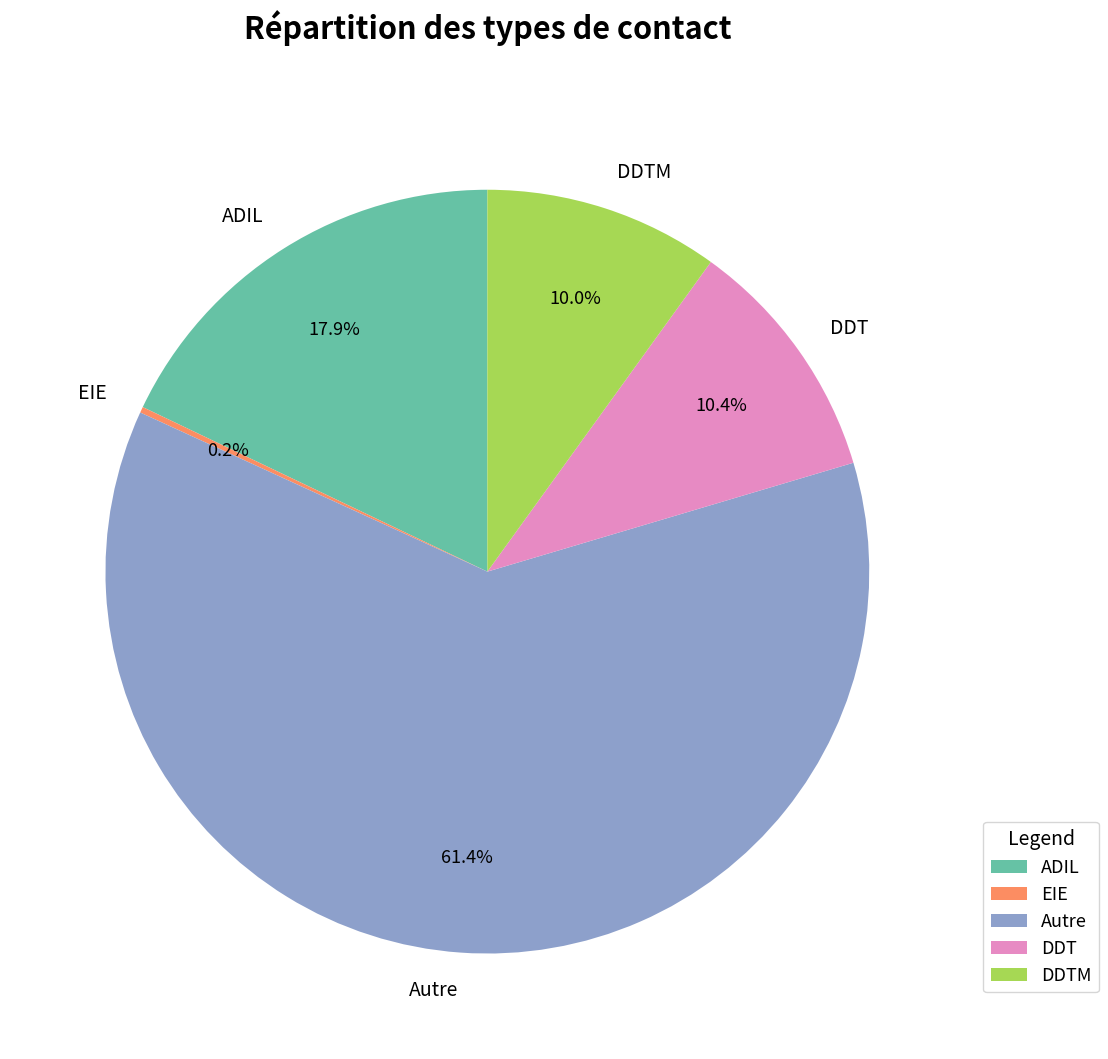

True or false: DDT accounts for 23% of the total.

False